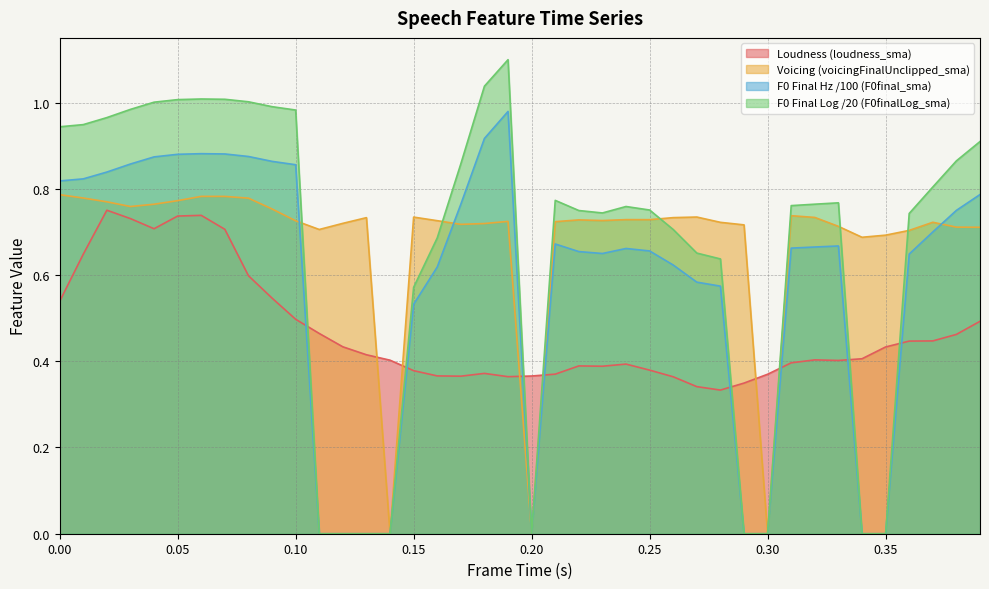

What is the greatest value displayed?

1.1